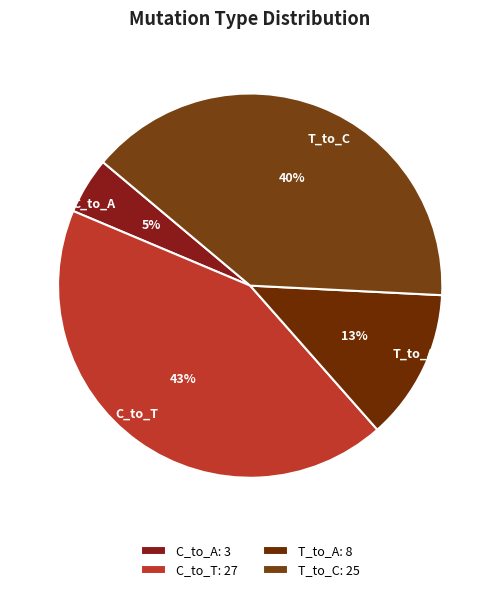

To the nearest percent, what is the difference between the C_to_A and T_to_C slice percentages?

35%